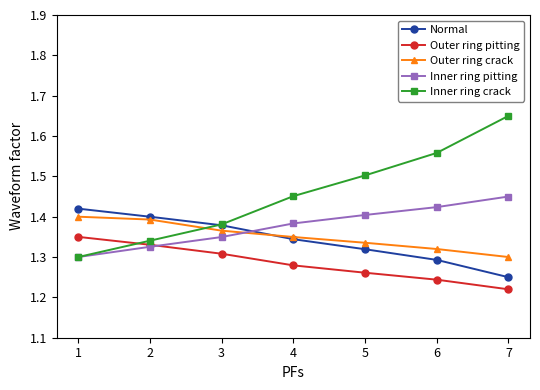

True or false: Outer ring pitting has more than 1 interior local peaks.

False